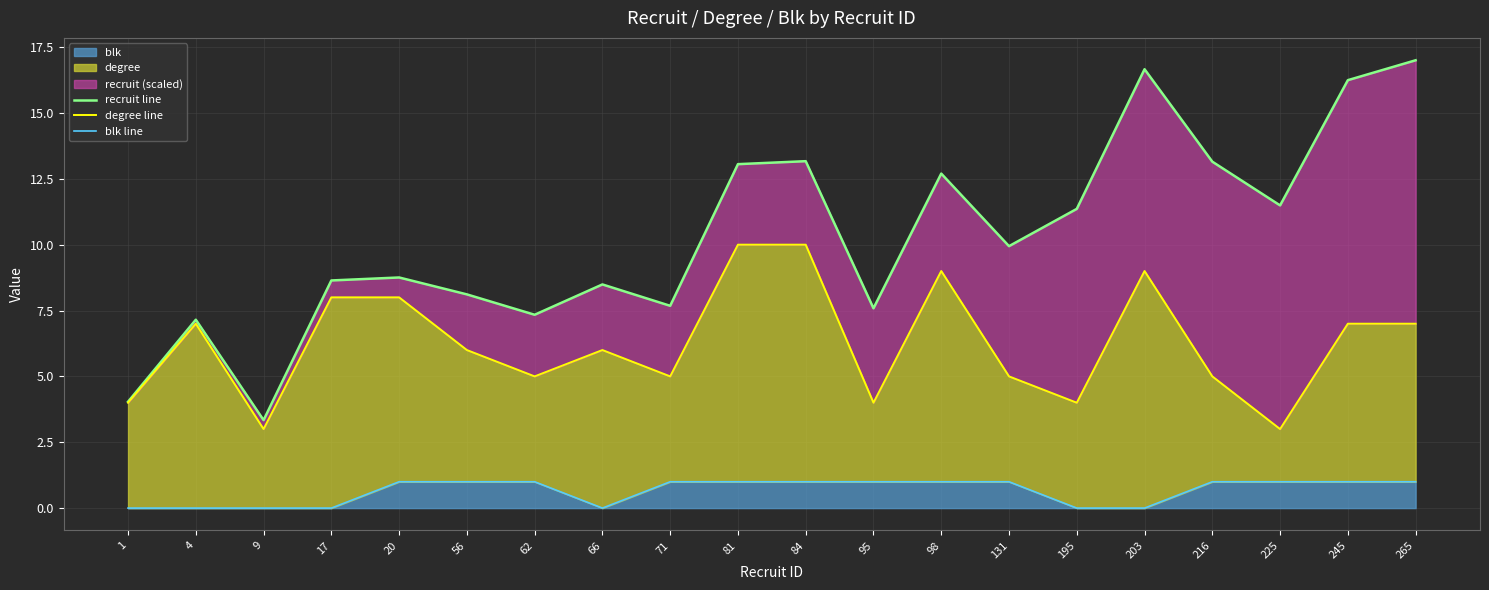

Which series has the largest total across all categories?

recruit line